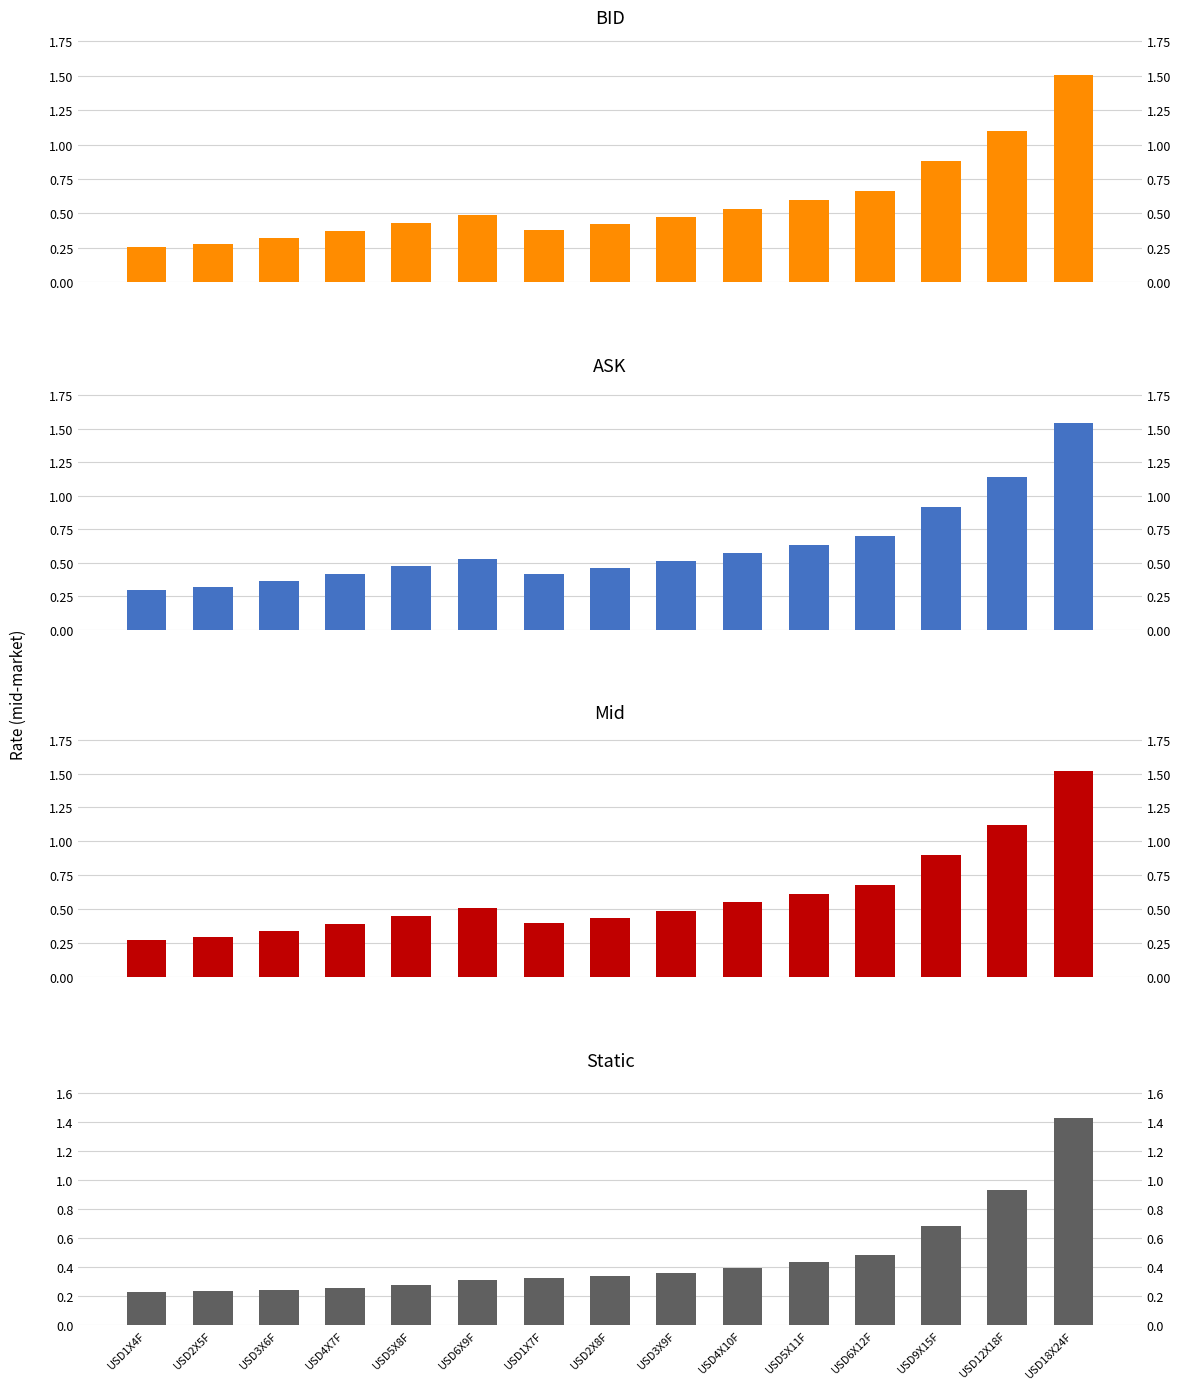

Which series changed the most between USD1X7F and USD9X15F?

ASK